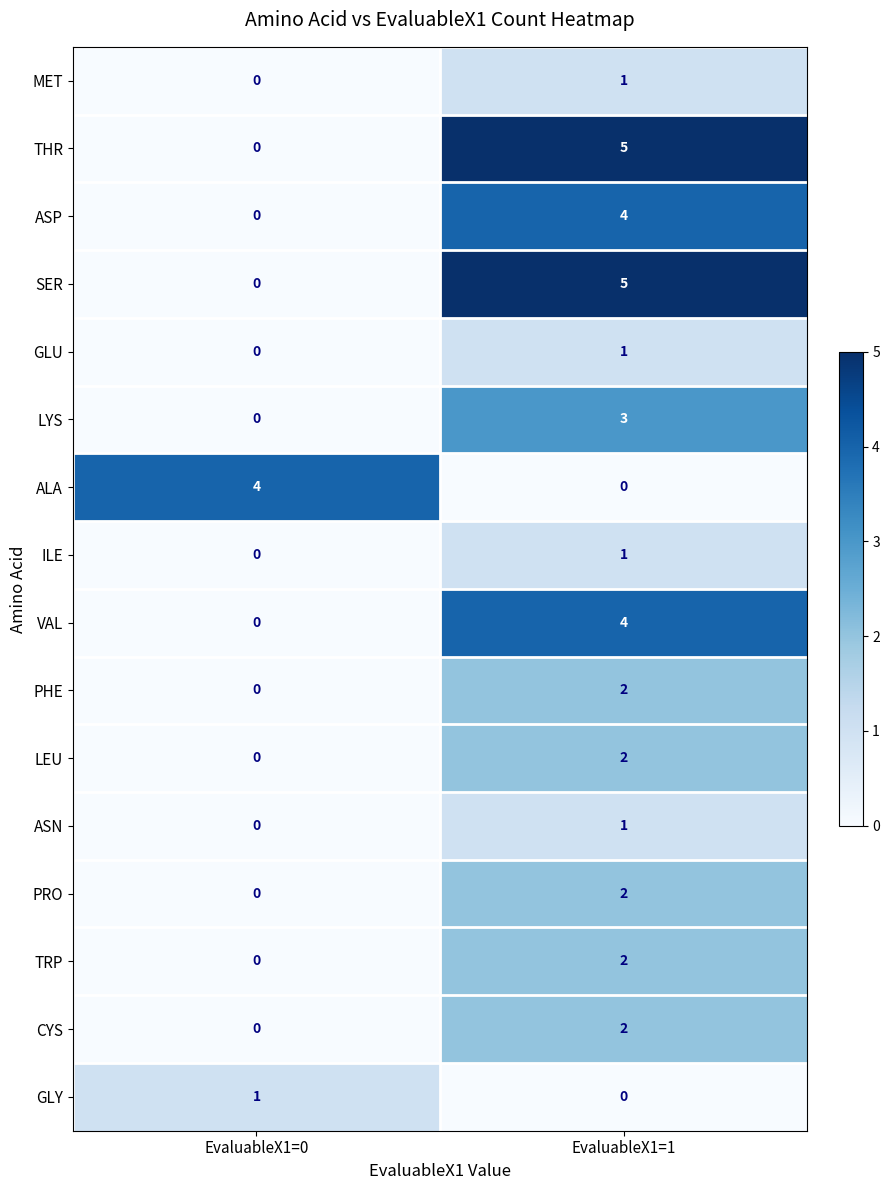

At which label does MET reach its peak?

EvaluableX1=1